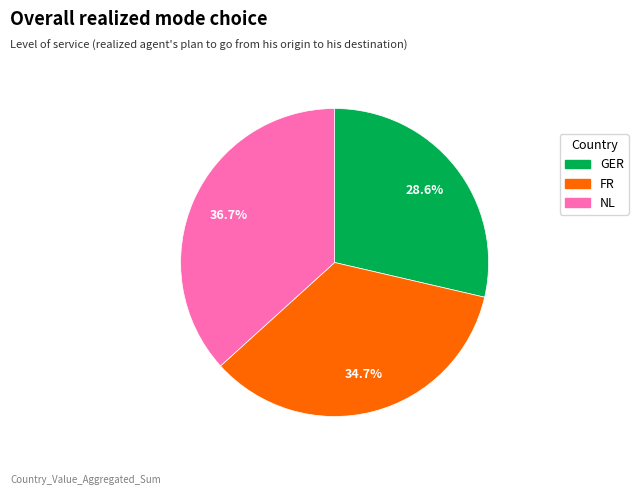

Which category has the biggest portion of the pie?

NL